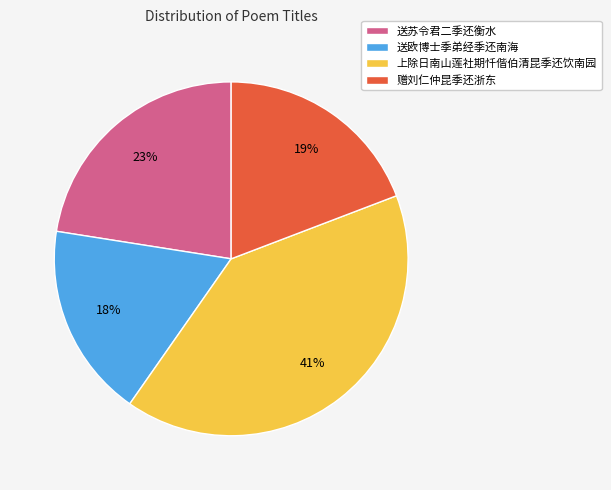

Count the number of slices in the pie.

4